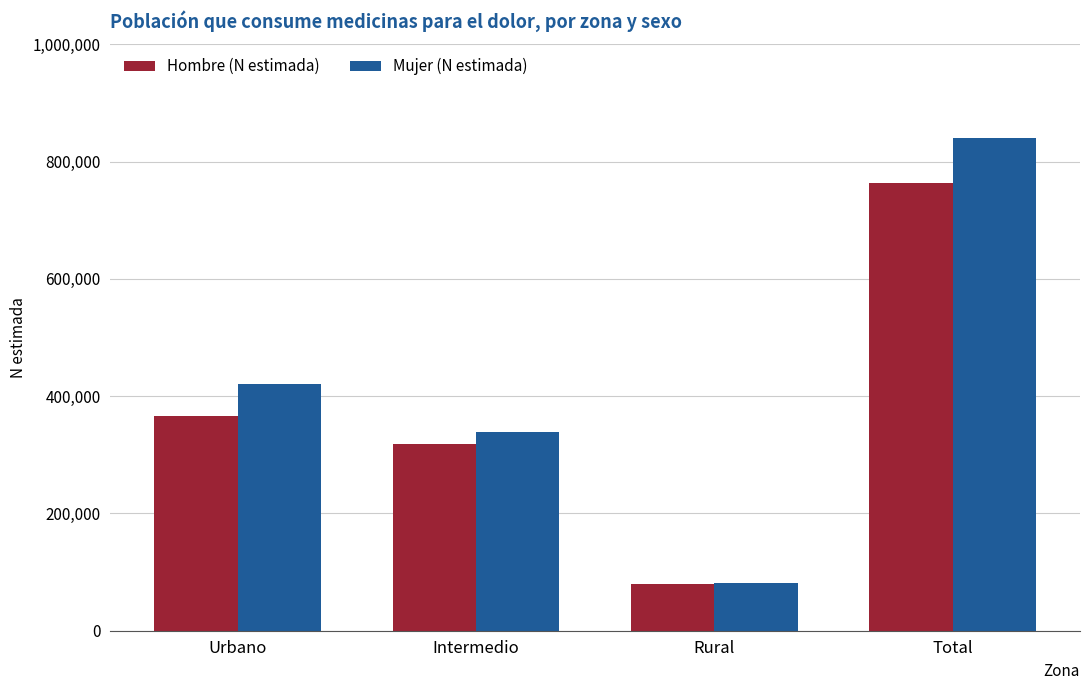

What is the minimum value for Hombre (N estimada)?

79603